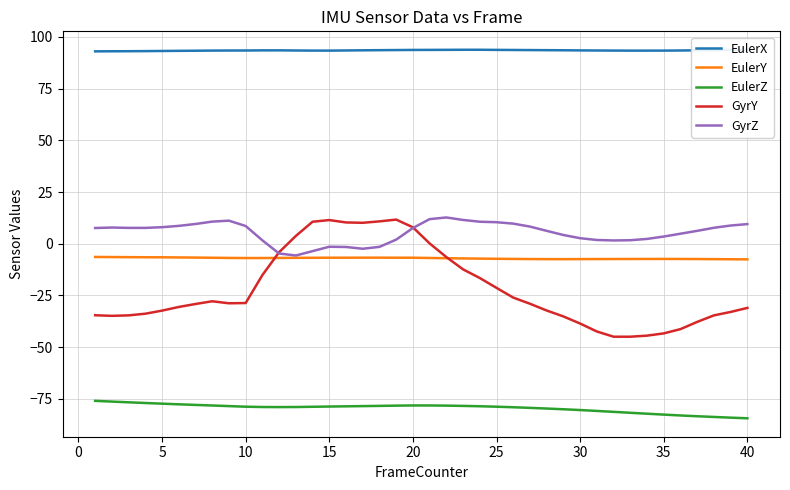

Which series has the largest range (max minus min)?

GyrY